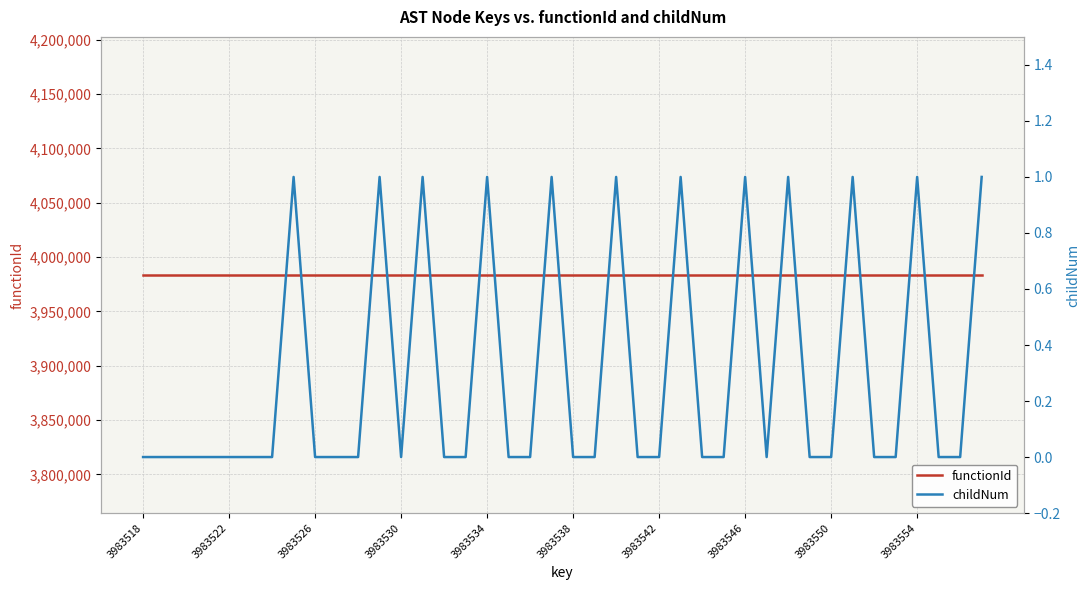

Is the value of childNum at 3983522 greater than the value of functionId at 22?

No